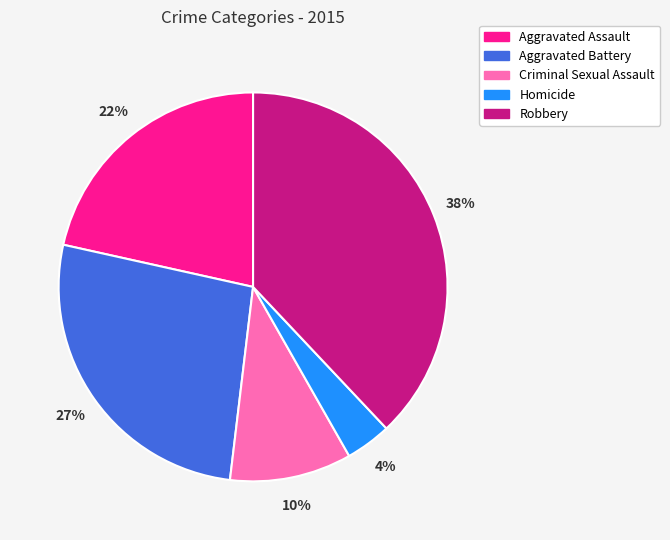

How many slices are in this pie chart?

5